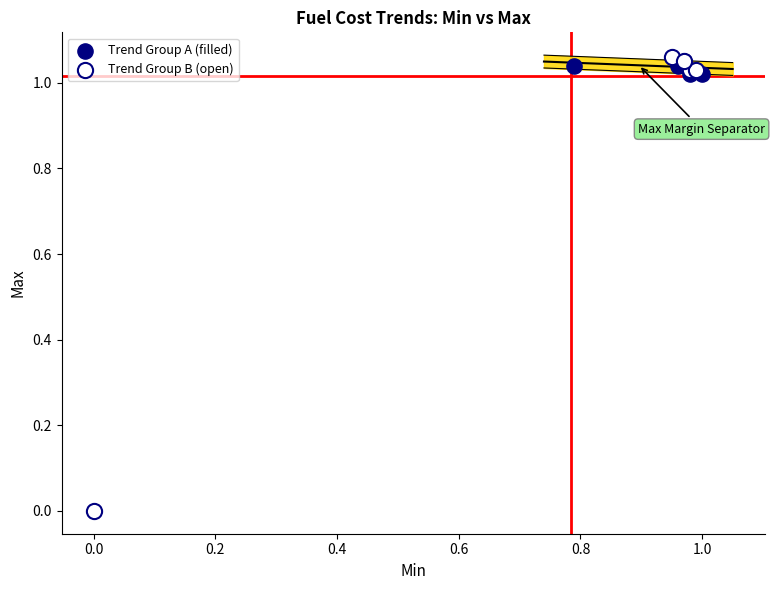

Which series contains the lowest Y value?

Trend Group B (open)